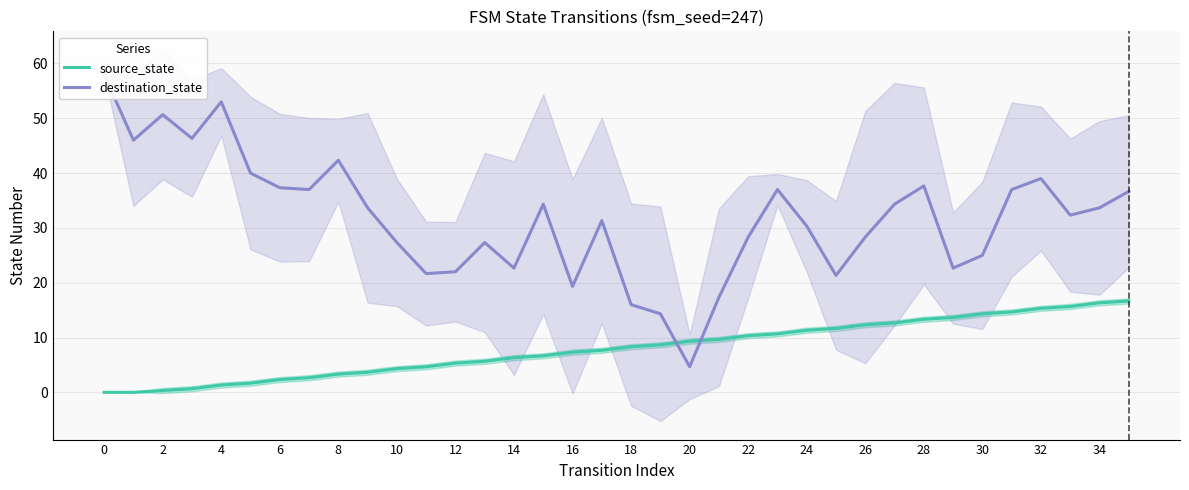

Does the chart have visible grid lines?

Yes